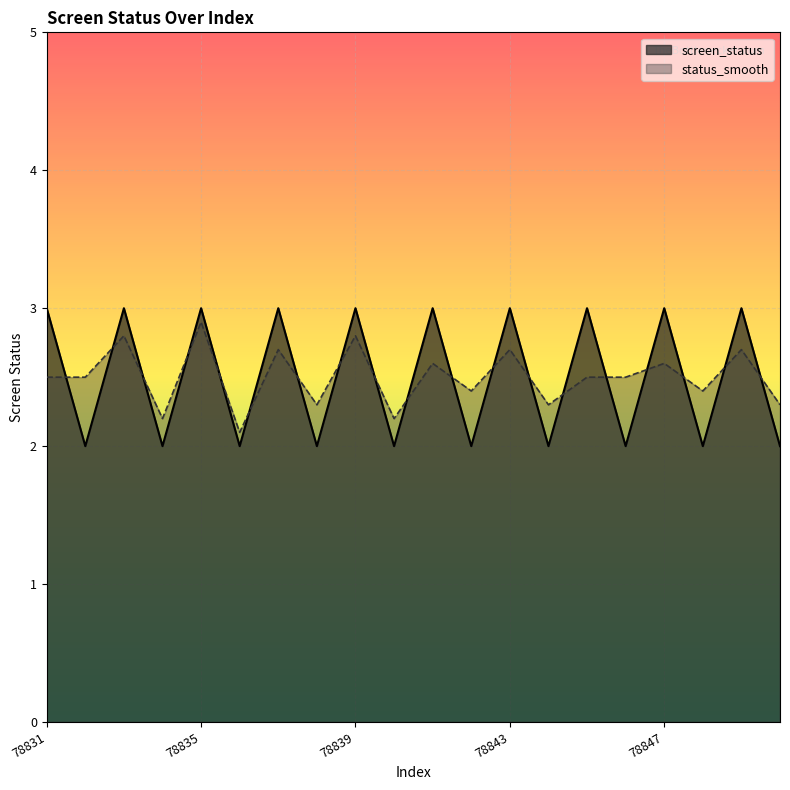

At which category does screen_status reach its first local valley?

78832